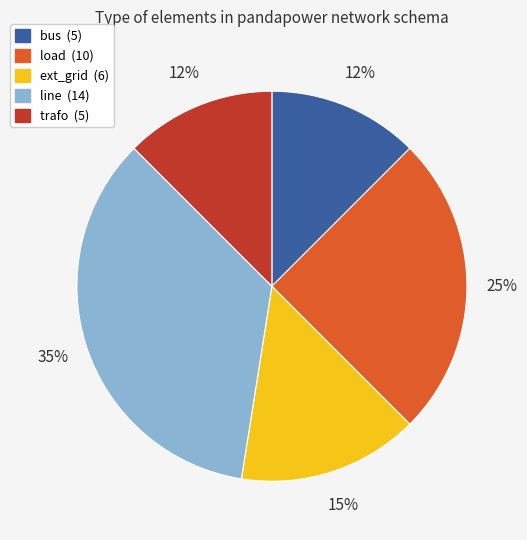

To the nearest percent, what portion does line represent?

35%